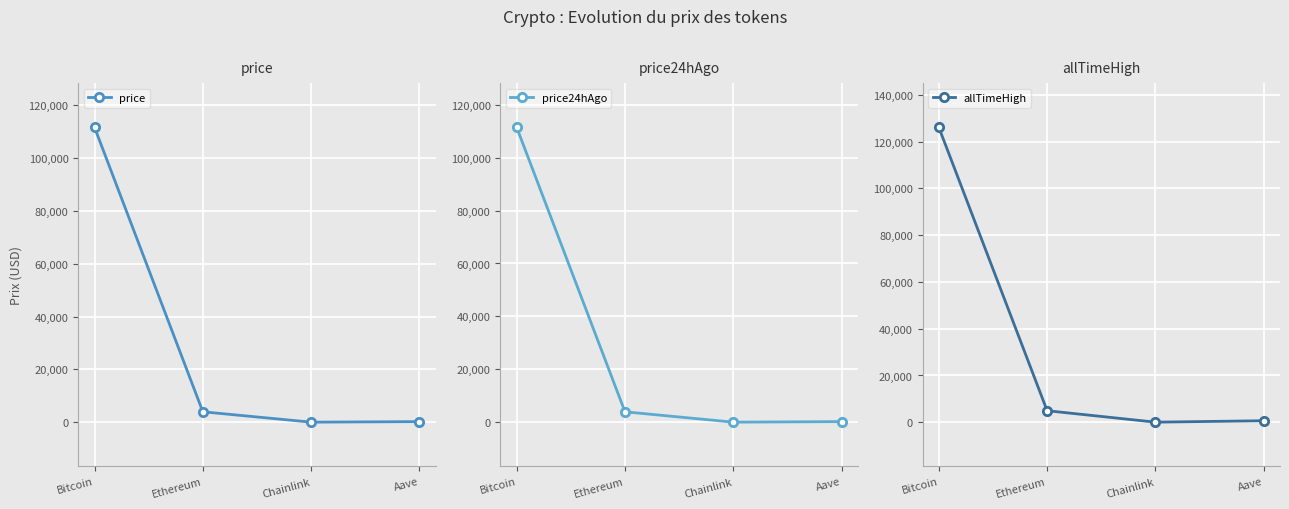

The allTimeHigh series shows 4946.1 at Ethereum. True or false?

True